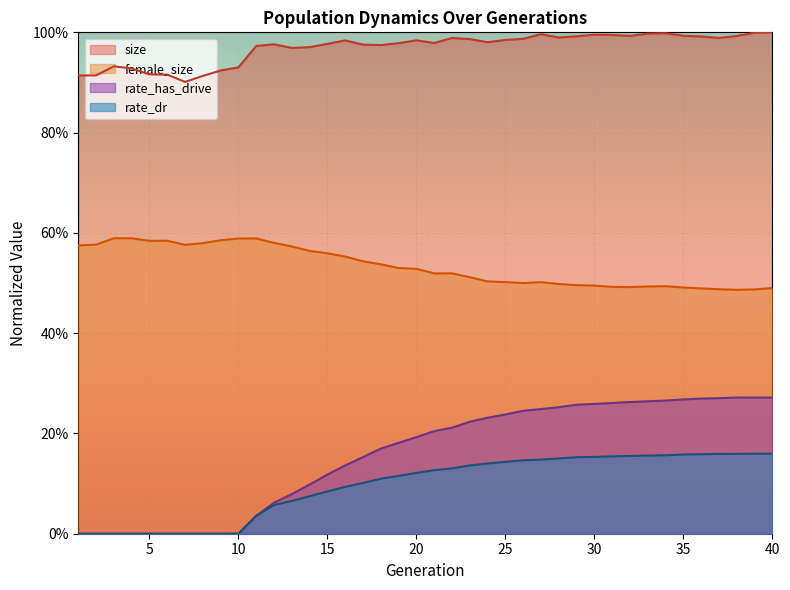

True or false: female_size and rate_has_drive cross at least once.

False